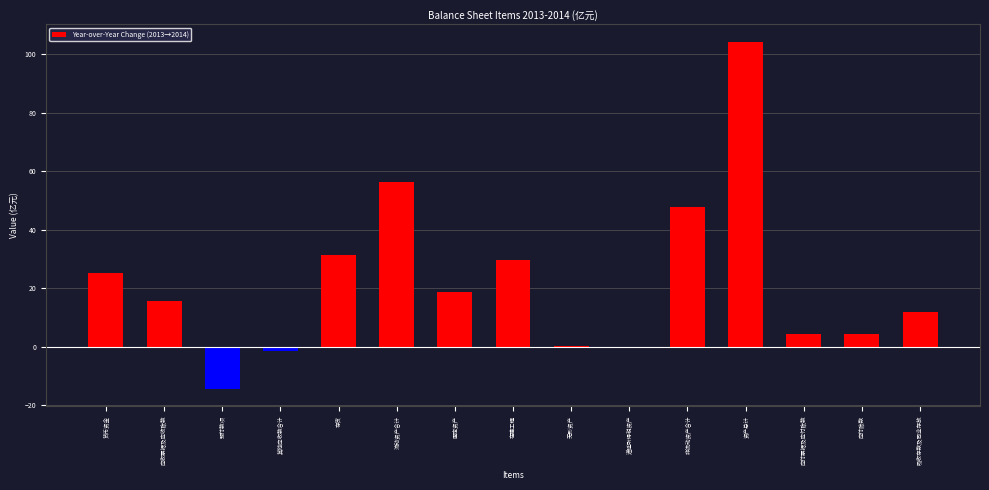

Where is the data nearest to the value 44?

非流动资产合计